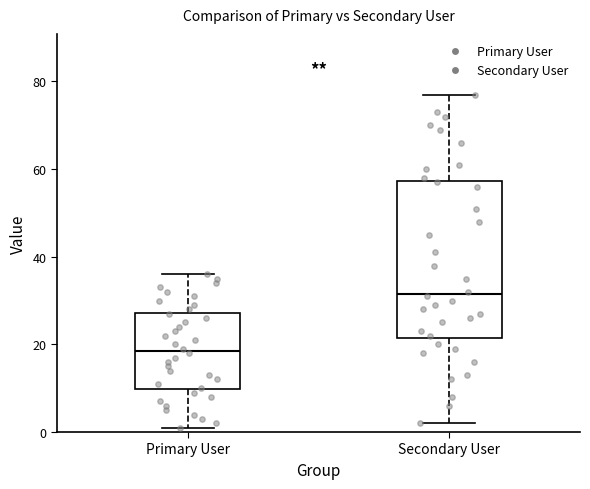

Comparing the boxes themselves (not the whiskers), which one is the tallest?

Secondary User